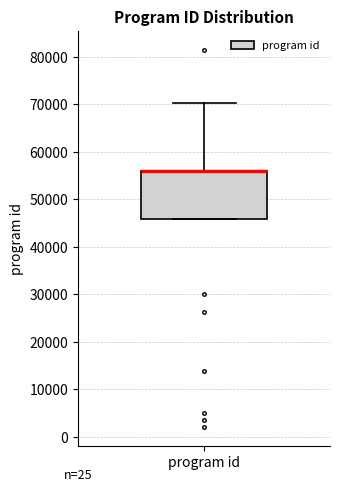

Where is the lower edge of the box for program id on the y-axis? The values are not printed on the chart, so give them approximately, as read against the axis.

46000